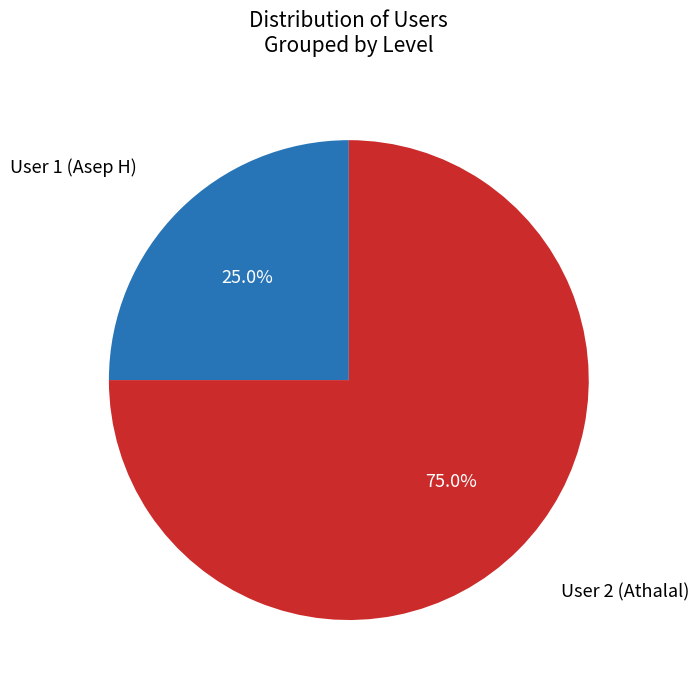

To the nearest percent, what is the difference between the largest and smallest slice percentages?

50%